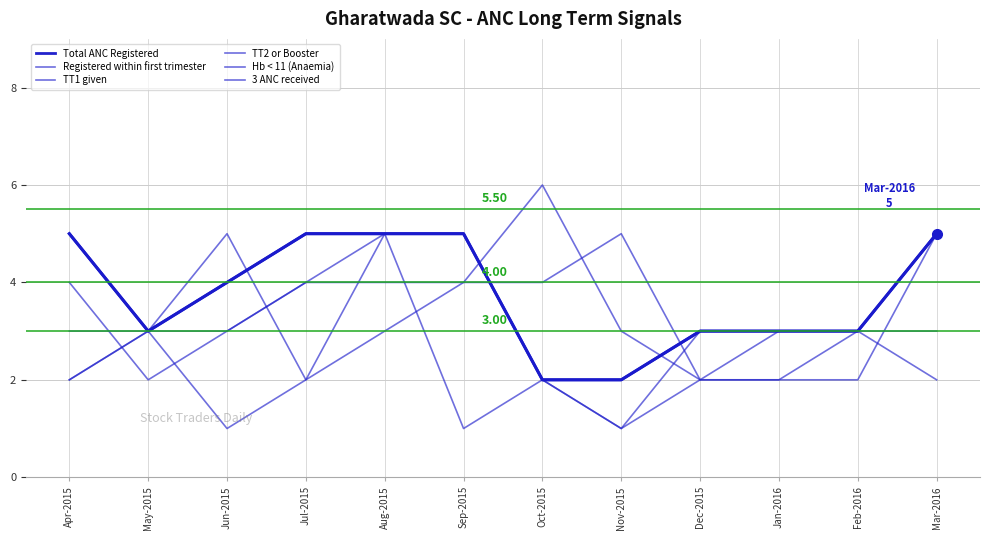

Reading left to right, transcribe all the data shown in this chart.

Total ANC Registered: Apr-2015=5	May-2015=3	Jun-2015=4	Jul-2015=5	Aug-2015=5	Sep-2015=5	Oct-2015=2	Nov-2015=2	Dec-2015=3	Jan-2016=3	Feb-2016=3	Mar-2016=5
Registered within first trimester: Apr-2015=4	May-2015=2	Jun-2015=3	Jul-2015=4	Aug-2015=5	Sep-2015=5	Oct-2015=2	Nov-2015=1	Dec-2015=3	Jan-2016=3	Feb-2016=3	Mar-2016=5
TT1 given: Apr-2015=3	May-2015=3	Jun-2015=1	Jul-2015=2	Aug-2015=5	Sep-2015=5	Oct-2015=2	Nov-2015=1	Dec-2015=2	Jan-2016=2	Feb-2016=2	Mar-2016=5
TT2 or Booster: Apr-2015=2	May-2015=3	Jun-2015=5	Jul-2015=2	Aug-2015=3	Sep-2015=4	Oct-2015=6	Nov-2015=3	Dec-2015=2	Jan-2016=3	Feb-2016=3	Mar-2016=2
Hb < 11 (Anaemia): Apr-2015=5	May-2015=3	Jun-2015=4	Jul-2015=5	Aug-2015=5	Sep-2015=1	Oct-2015=2	Nov-2015=2	Dec-2015=3	Jan-2016=3	Feb-2016=3	Mar-2016=5
3 ANC received: Apr-2015=2	May-2015=3	Jun-2015=3	Jul-2015=4	Aug-2015=4	Sep-2015=4	Oct-2015=4	Nov-2015=5	Dec-2015=2	Jan-2016=2	Feb-2016=3	Mar-2016=3